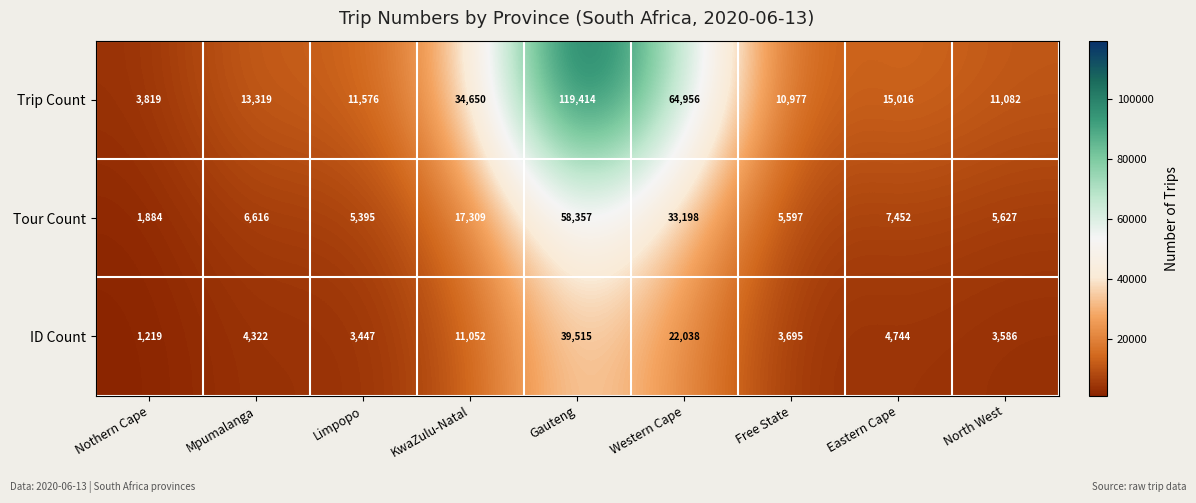

Which series has the widest spread of values?

Trip Count